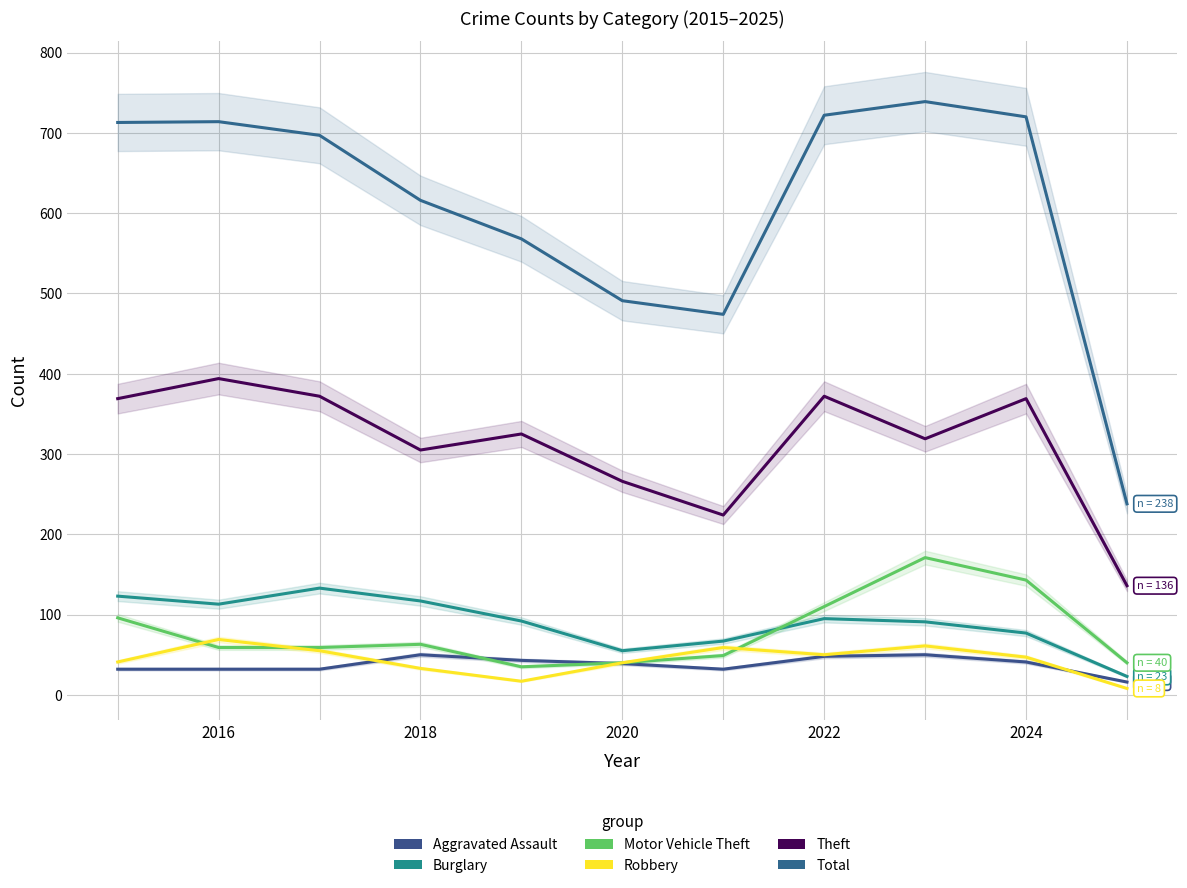

Reading left to right, transcribe all the data shown in this chart.

Aggravated Assault: 32	32	32	50	43	39	32	48	50	41	16
Burglary: 123	113	133	117	92	55	67	95	91	77	23
Motor Vehicle Theft: 96	59	59	63	35	40	49	110	171	143	40
Robbery: 41	69	55	33	17	40	59	50	61	47	8
Theft: 369	394	372	305	325	266	224	372	319	369	136
Total: 713	714	697	616	568	491	474	722	739	720	238